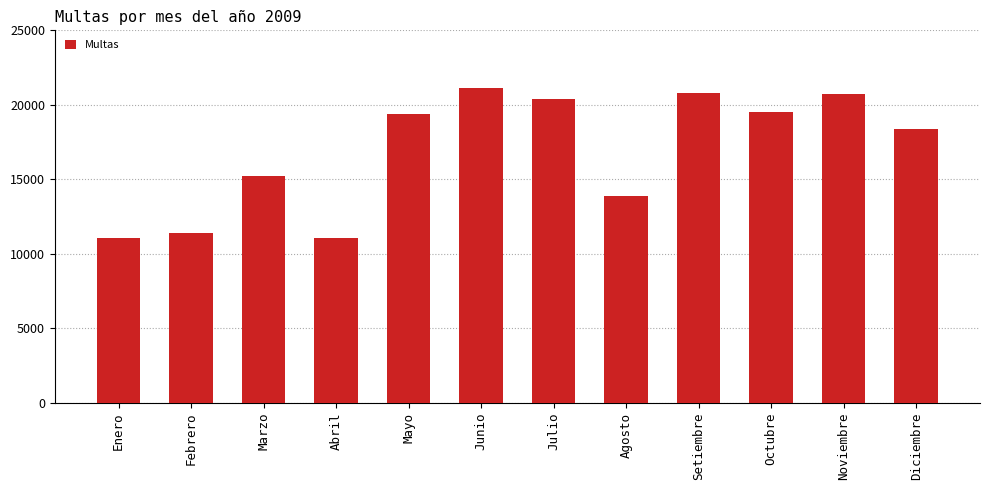

Read the value at Marzo, to the nearest 50.

15250